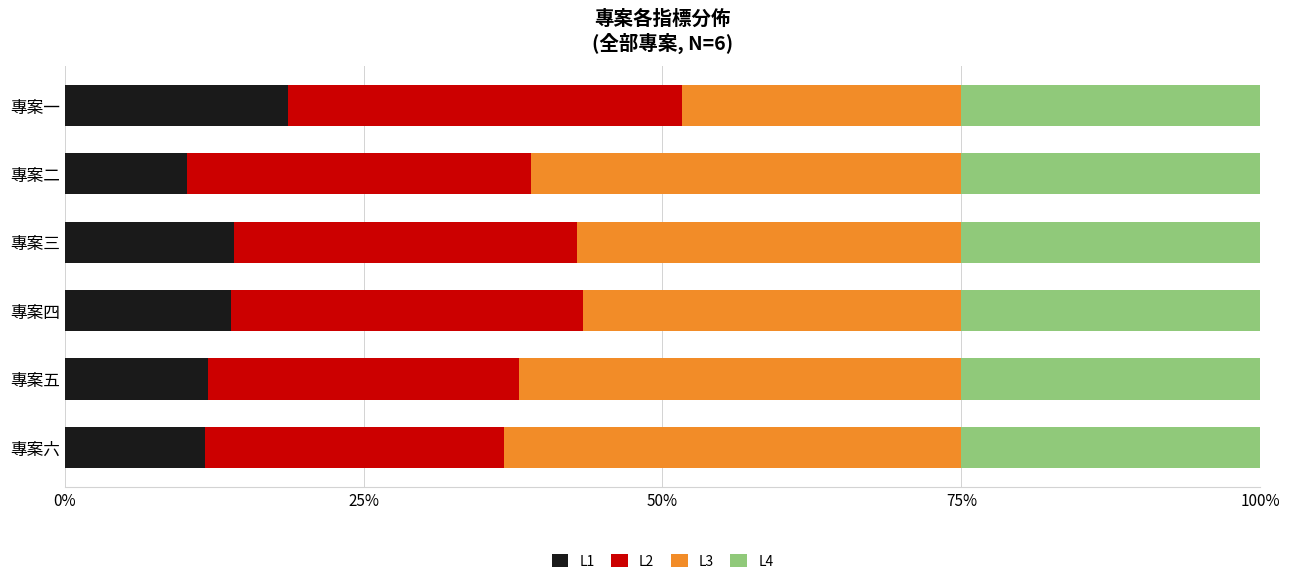

True or false: L1 has a value of 14.1 at 專案三.

True